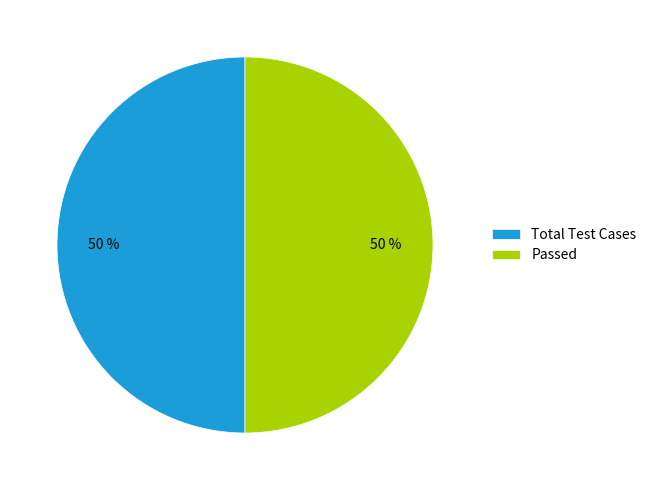

The Passed slice represents 40% of the pie. True or false?

False